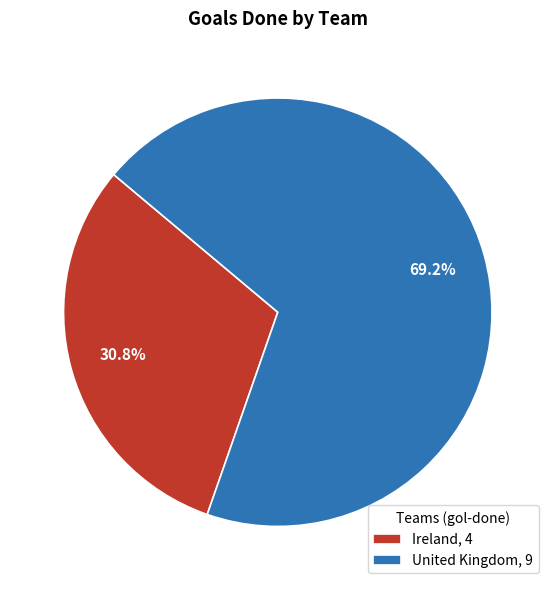

What percentage is the Ireland slice, to the nearest percent?

31%